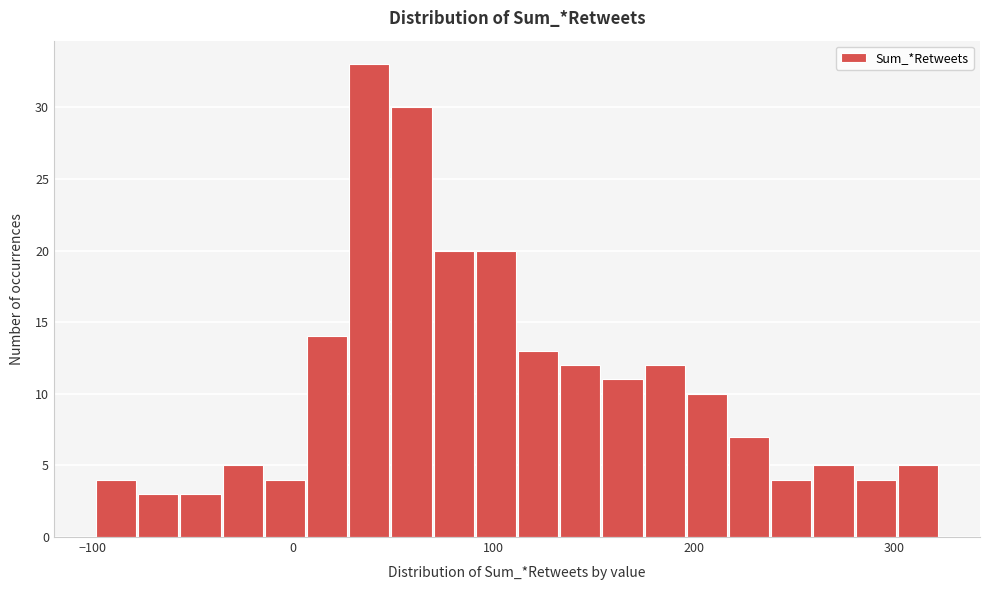

Around what value on the x-axis is the tallest bar? Give the approximate position of its centre, as read against the axis.

40